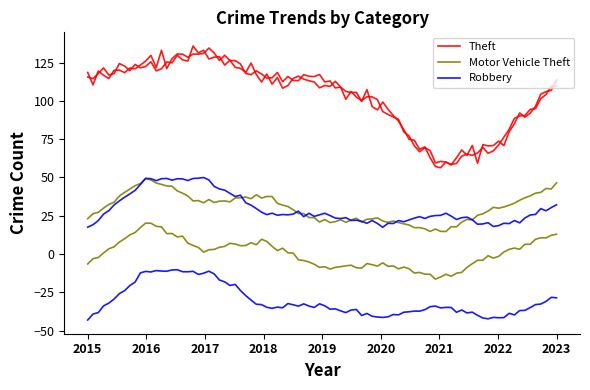

Where is the first local minimum for Robbery?

2020